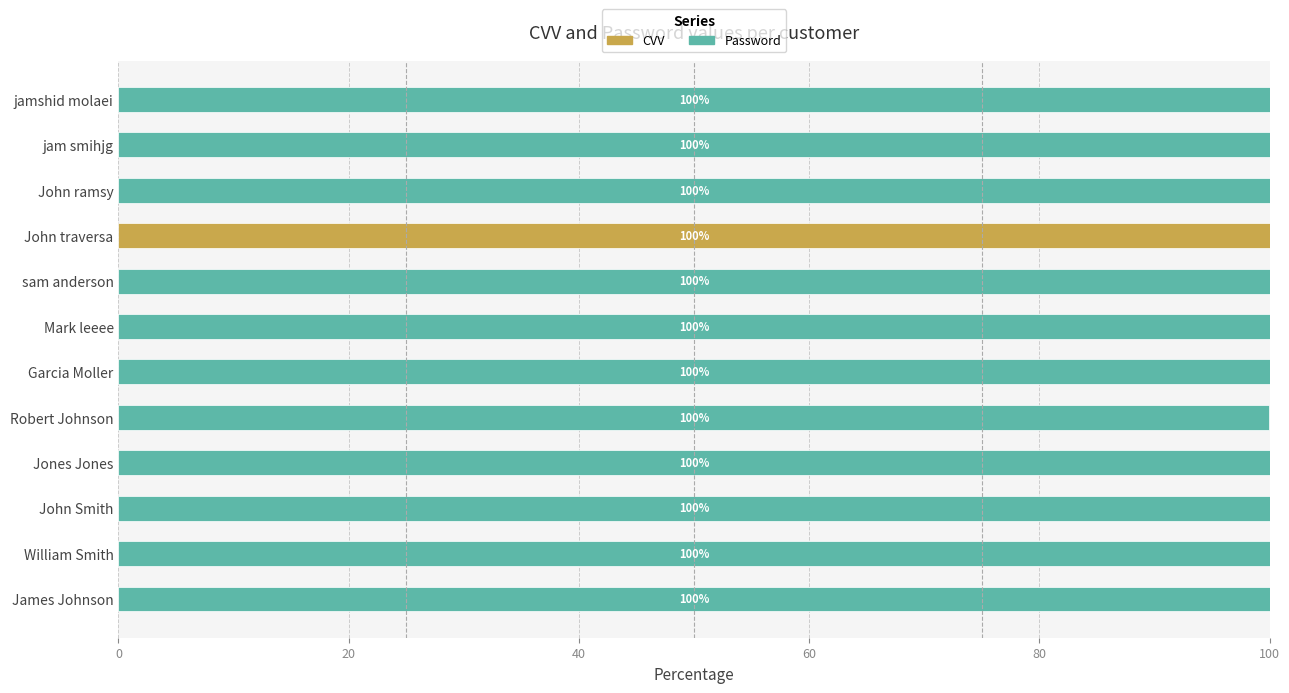

At which label does CVV reach its peak?

John traversa